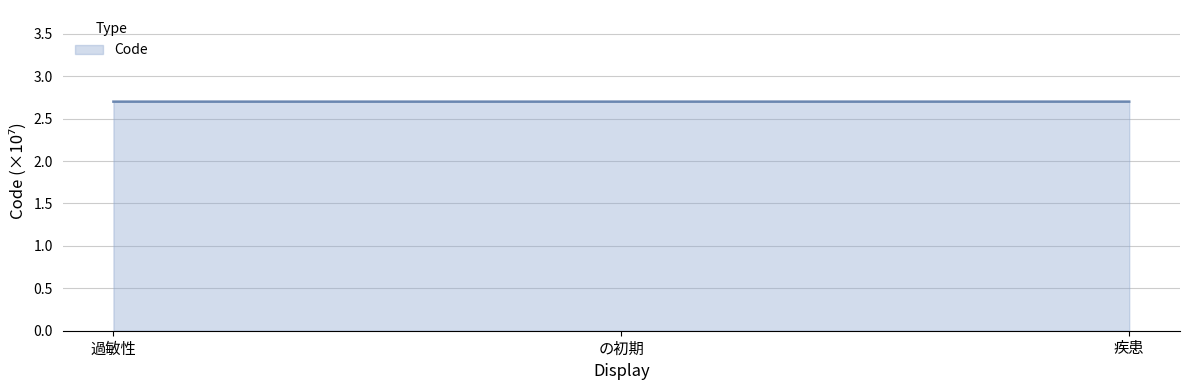

Reading left to right, what are all the values shown in this chart?

過敏性=2.7	の初期=2.7	疾患=2.7